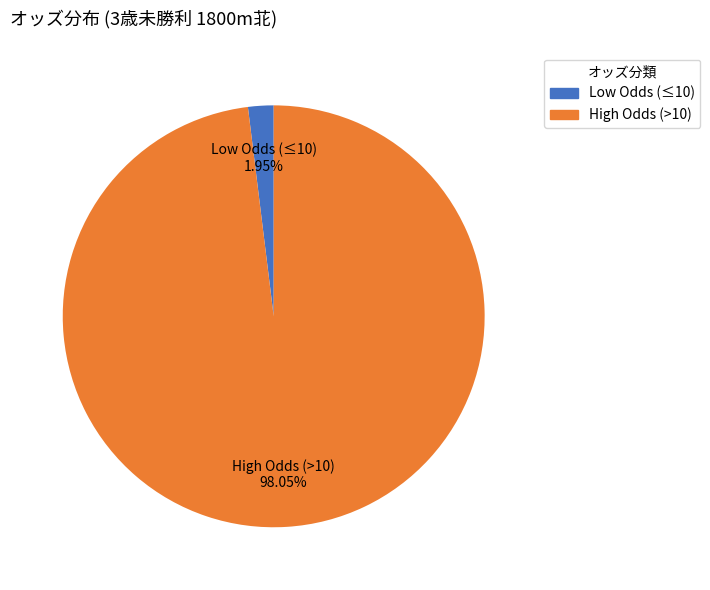

Is there any slice that represents more than half of the pie?

Yes